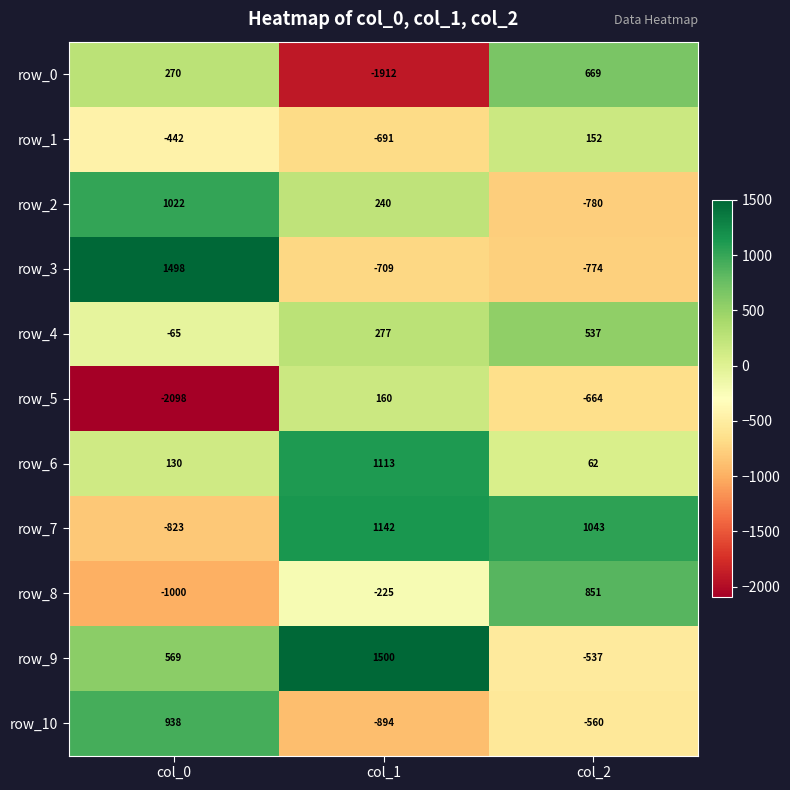

What is the highest value of the row_2 series?

1022